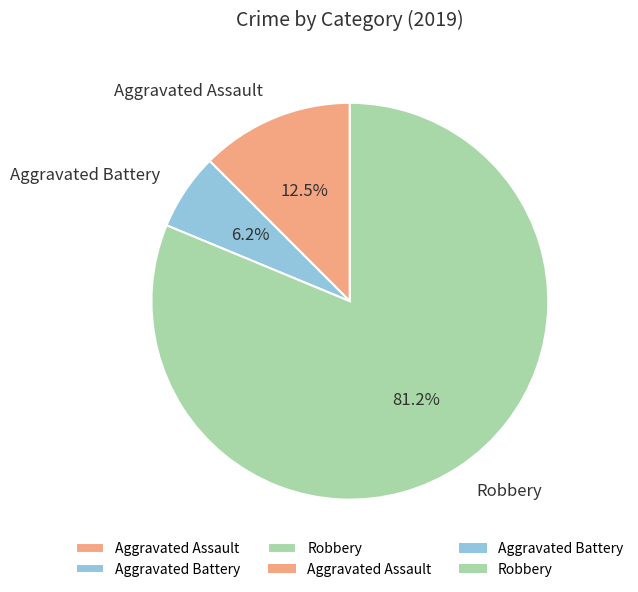

How many slices are in this pie chart?

3